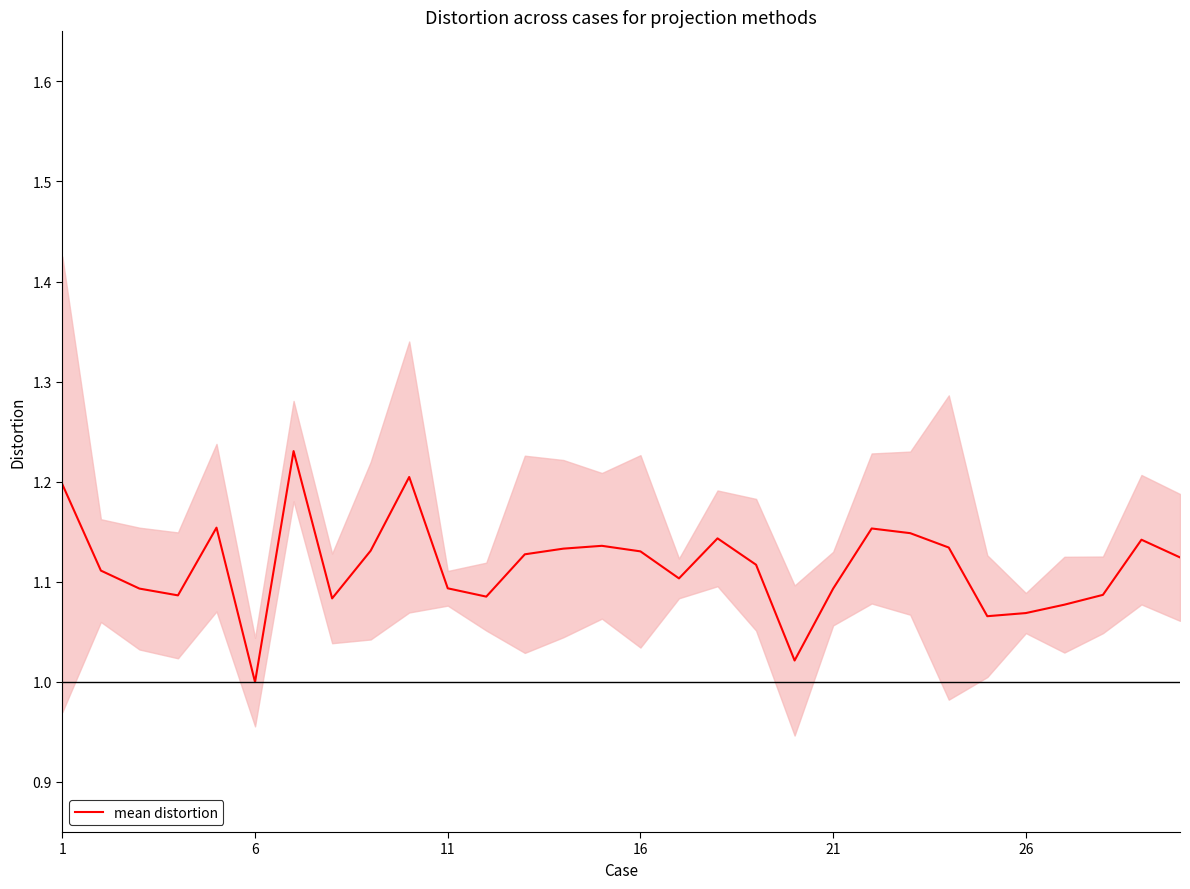

What is the maximum value shown in the chart?

1.2